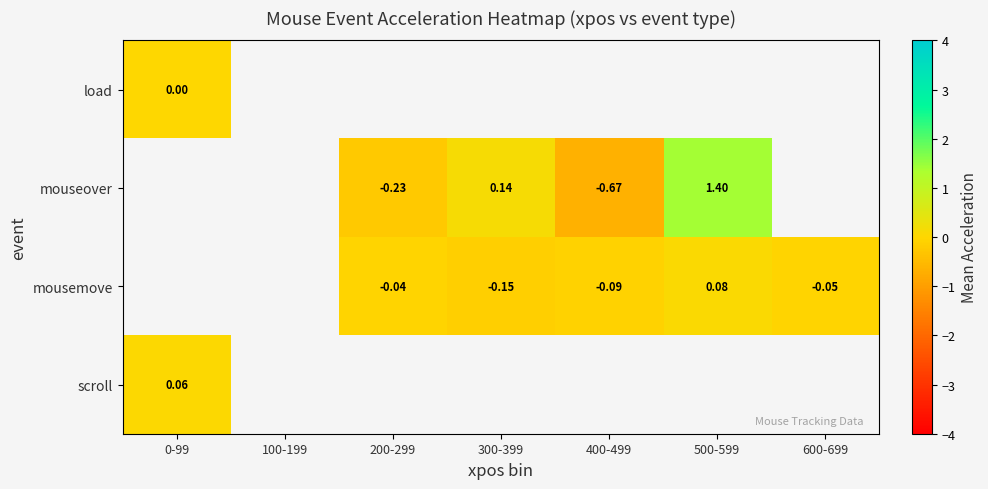

What is the smallest value displayed?

-0.7